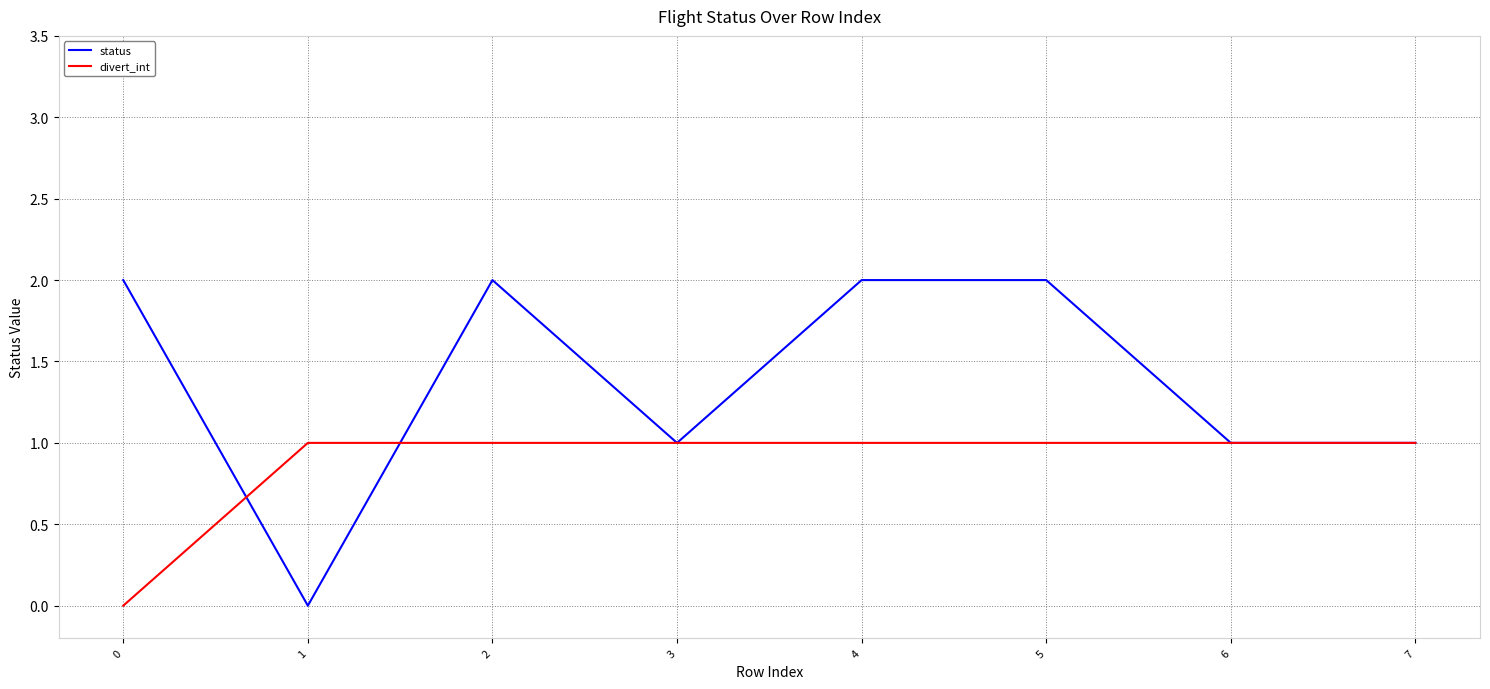

How many lines are shown in the chart?

2